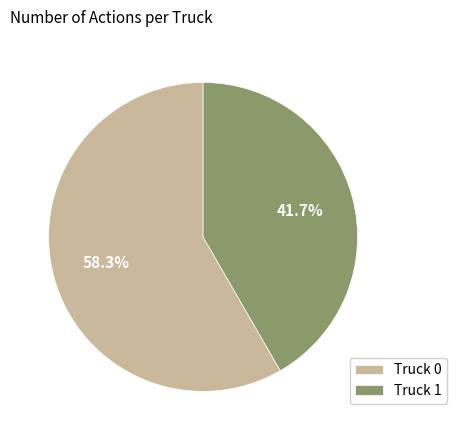

True or false: Truck 1 accounts for 42% of the total.

True